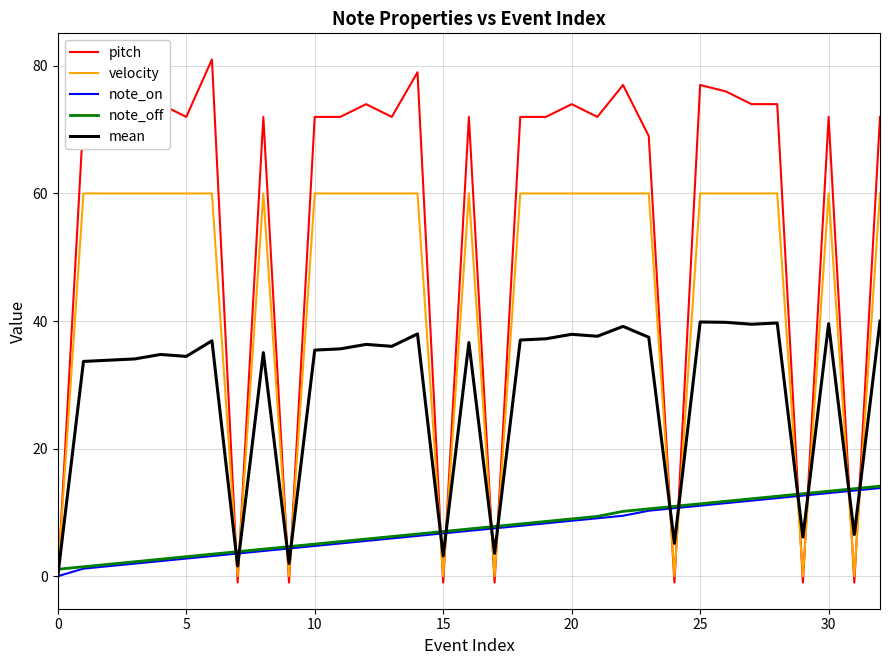

Which series has the largest range (max minus min)?

pitch